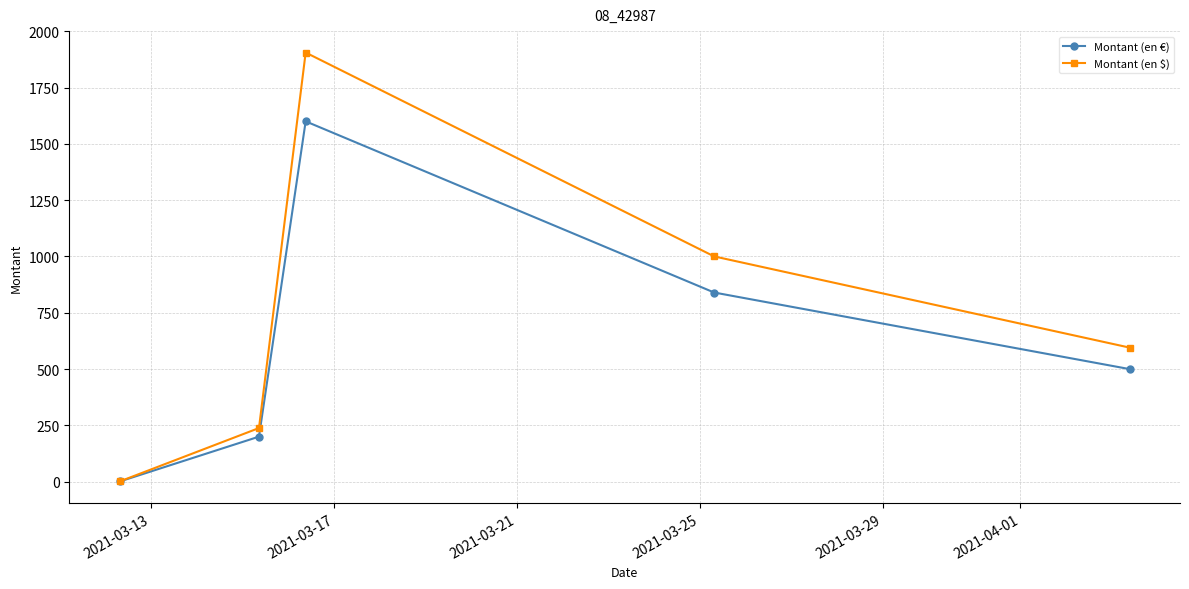

What is the highest value of the Montant (en $) series?

1905.4